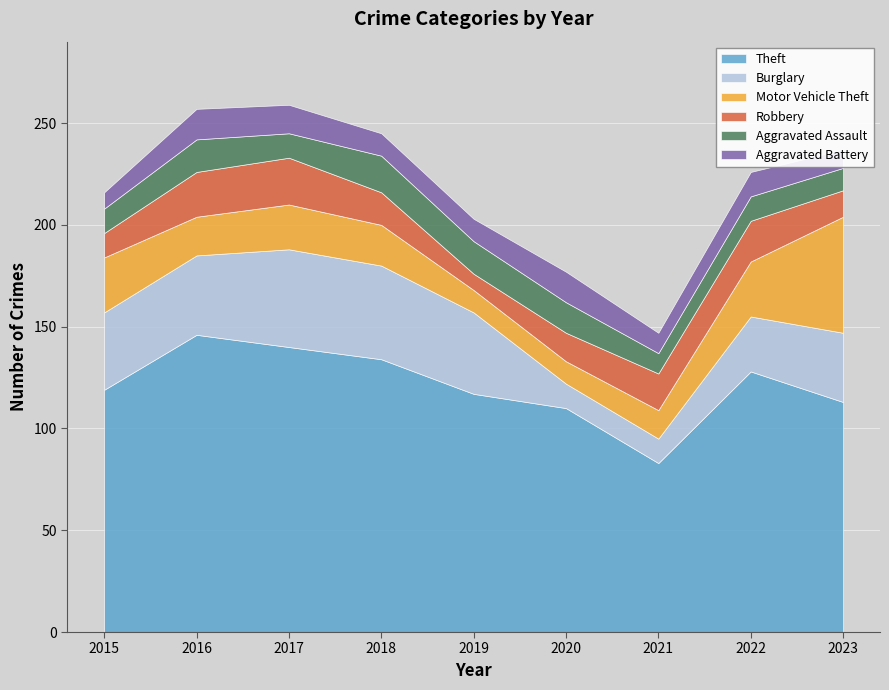

True or false: Burglary has more than 0 interior local peaks.

True